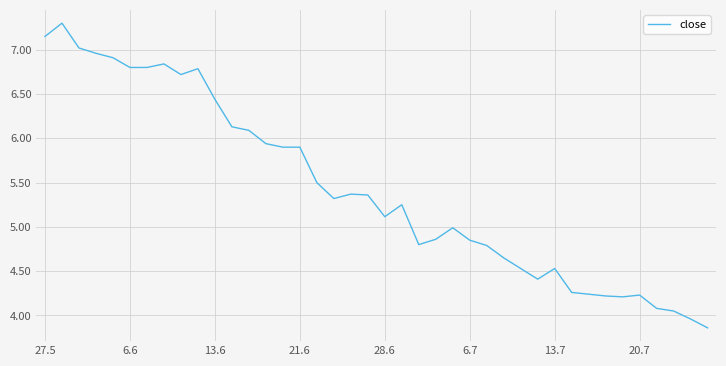

How many lines are shown in the chart?

1